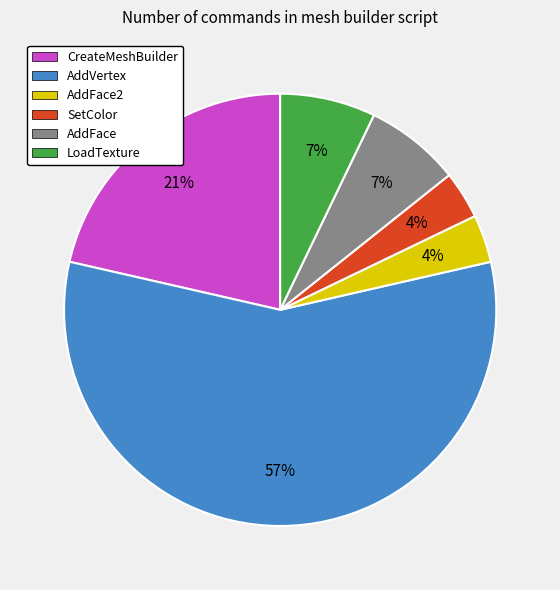

Between AddFace2 and AddFace, which is larger?

AddFace